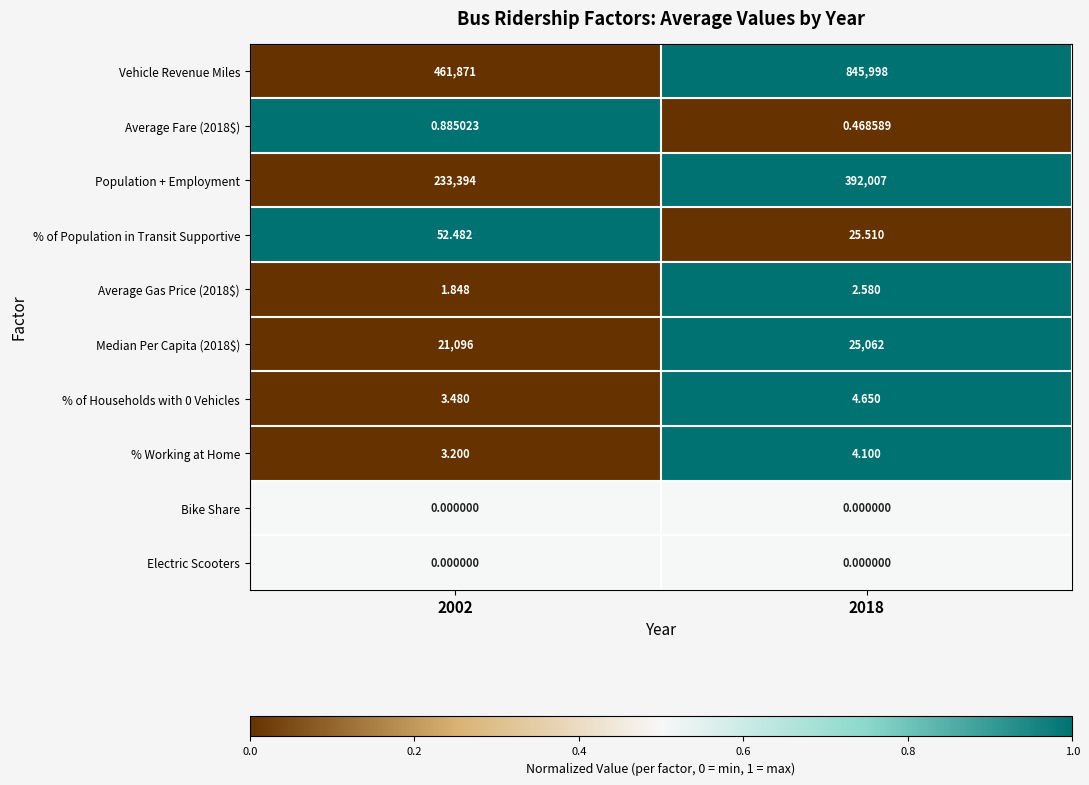

Is the value of Bike Share at 2002 greater than the value of % Working at Home at 2018?

No